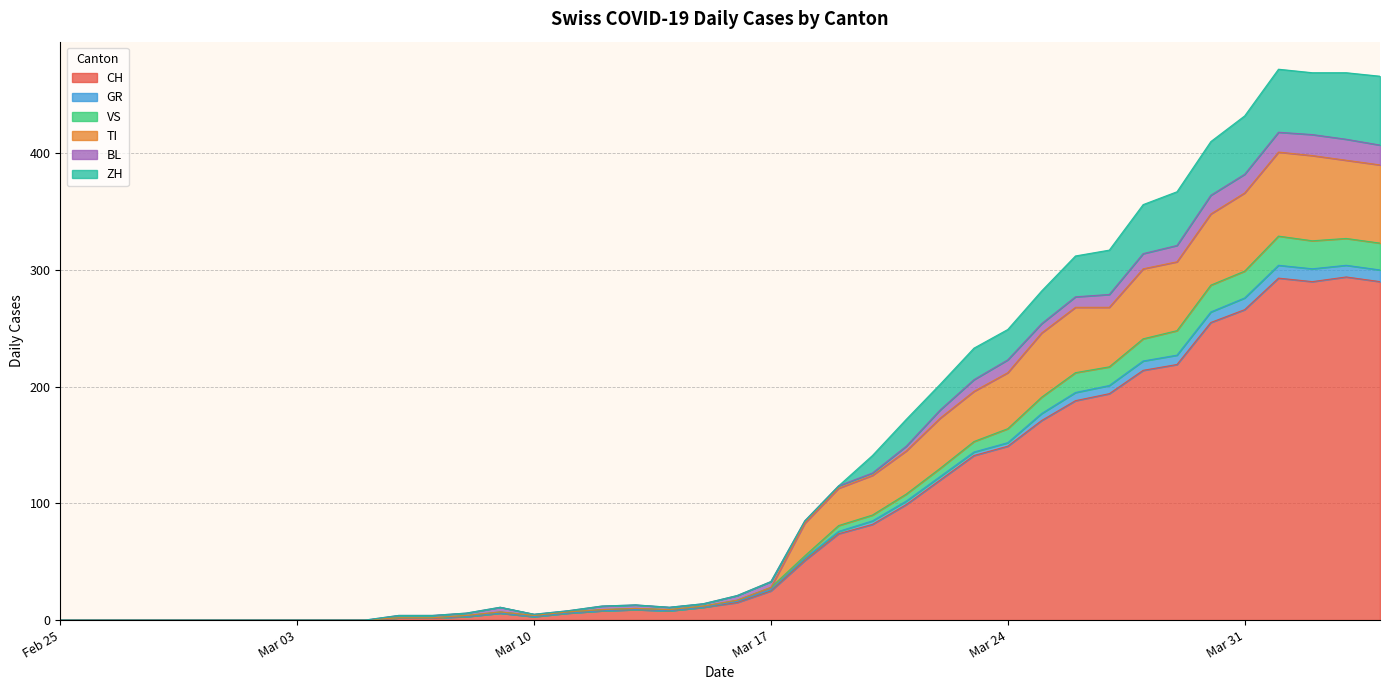

The CH series shows 3 at Mar 10. True or false?

True